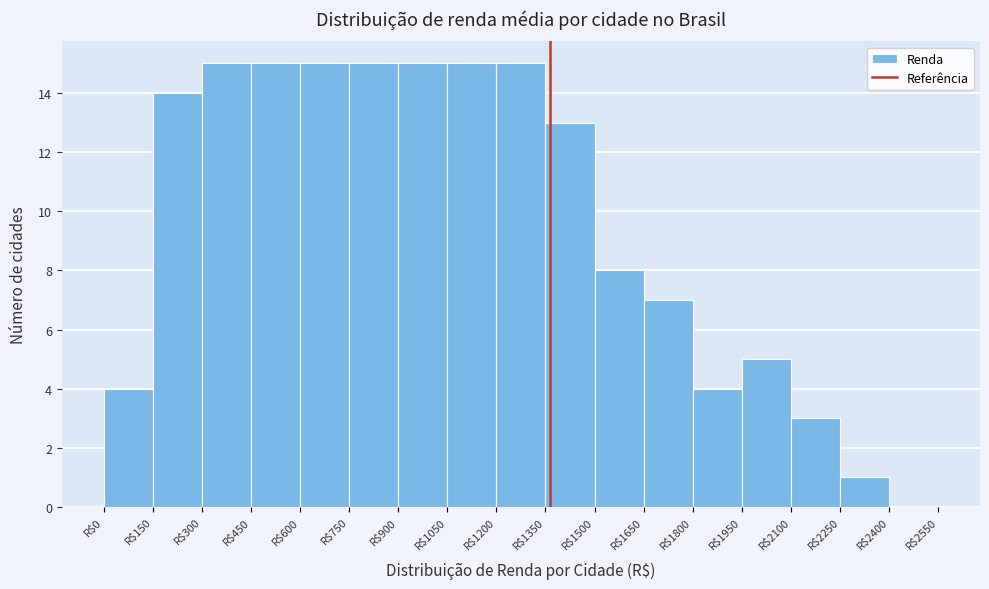

Reading left to right, transcribe this chart: for each bar, give the range it covers on the x-axis and its height. Neither the bar edges nor the heights are printed on the chart, so give them approximately, as read against the axes.

0 to 150: 4
150 to 300: 14
300 to 450: 15
450 to 600: 15
600 to 750: 15
750 to 900: 15
900 to 1050: 15
1050 to 1200: 15
1200 to 1350: 15
1350 to 1500: 13
1500 to 1650: 8
1650 to 1800: 7
1800 to 1950: 4
1950 to 2100: 5
2100 to 2250: 3
2250 to 2400: 1
2400 to 2550: 0